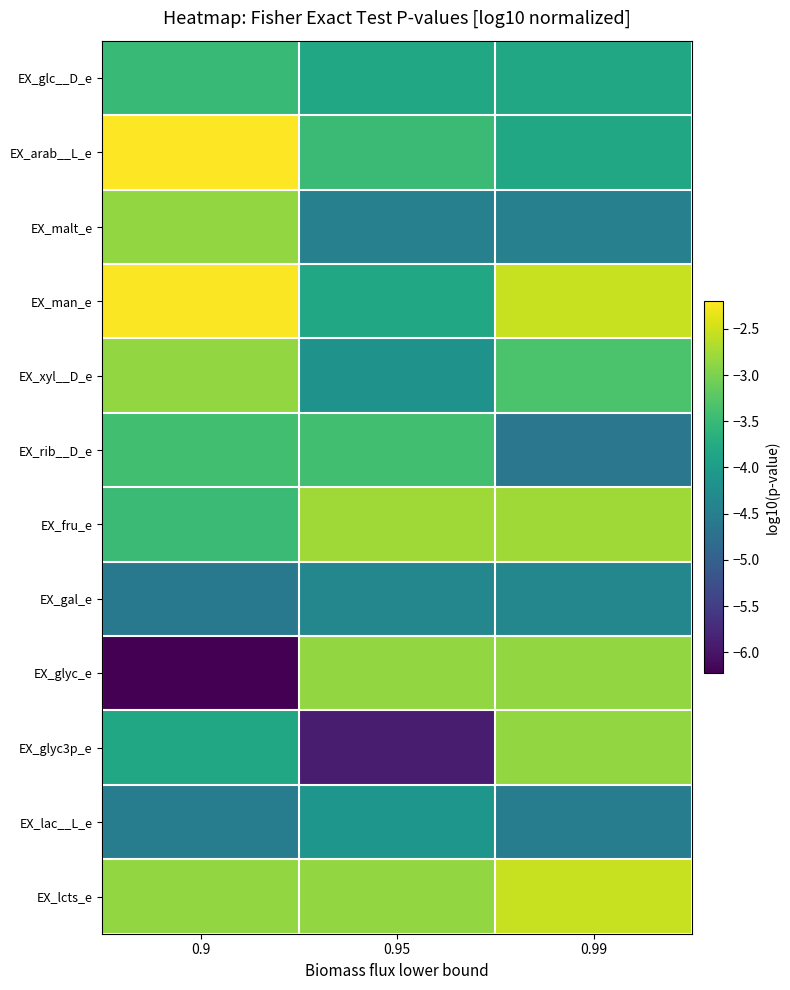

What is the spread (max minus min) of values at 0.95?

3.1